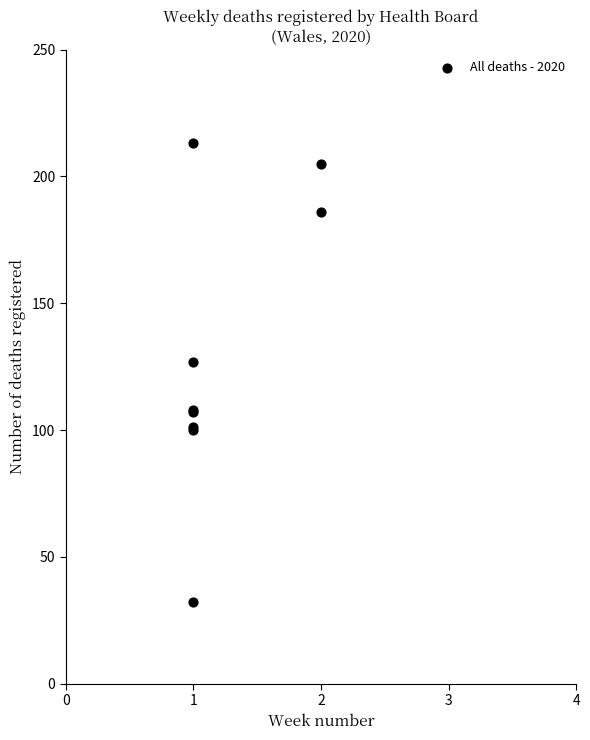

What Y value in the scatter plot is closest to 122?

127